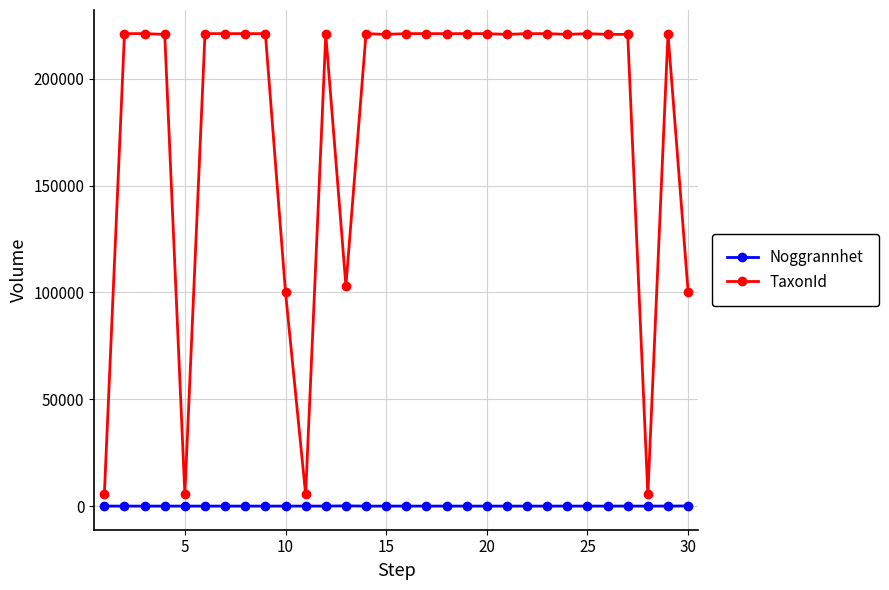

What is the greatest value displayed?

221144